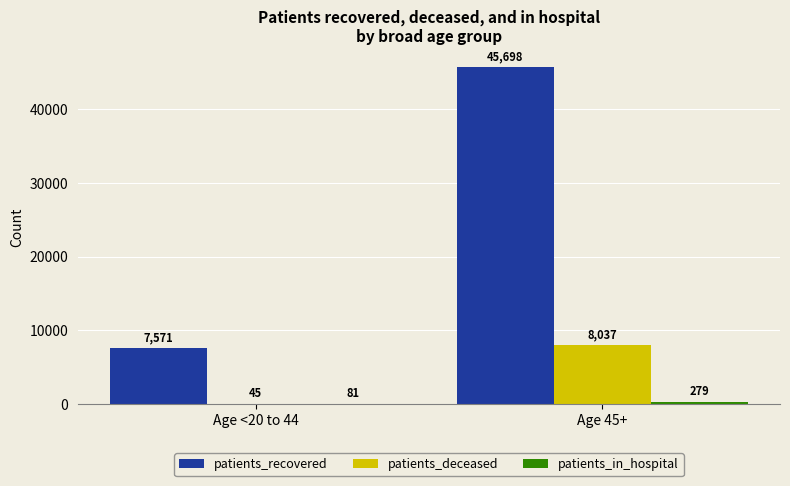

What is the spread (max minus min) of values at Age <20 to 44?

7526